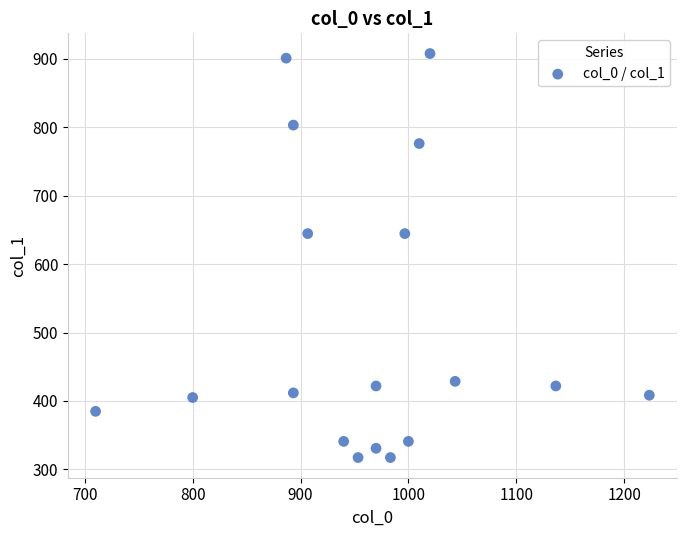

What is the range of Y values (max minus min)?

590.6